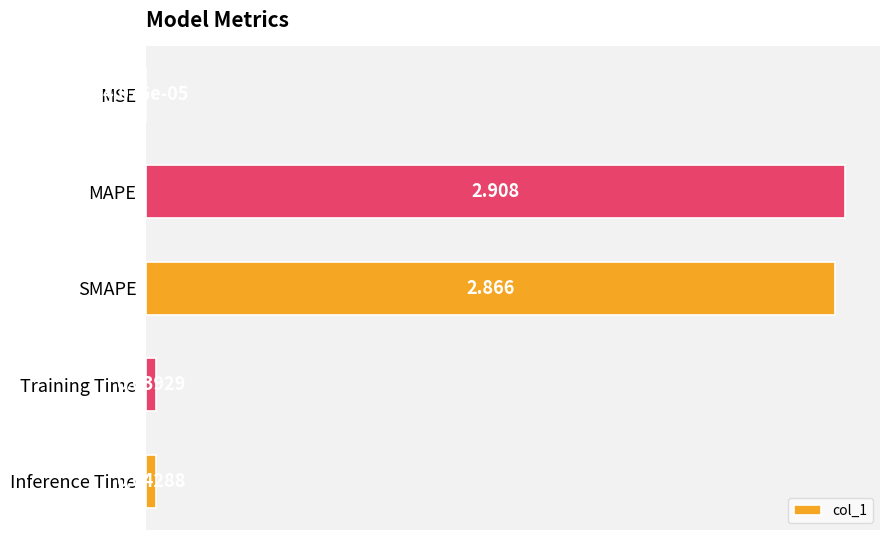

At which label is the value closest to 1?

Inference Time